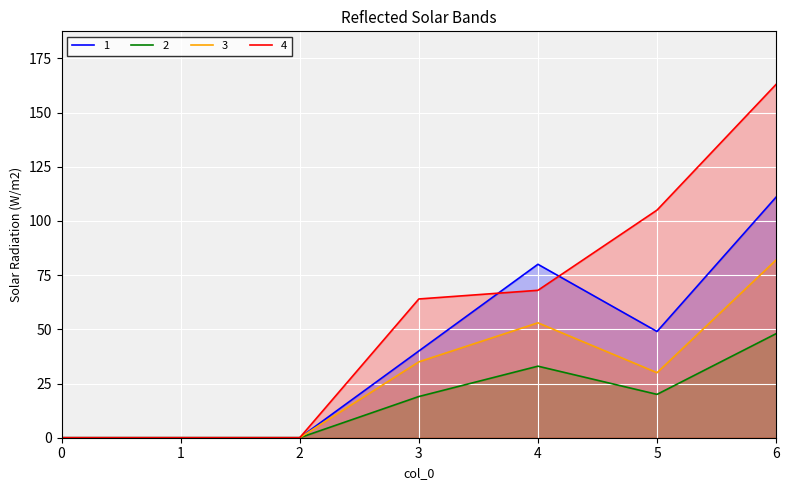

At 3, list the series in order from smallest to largest.

2, 3, 1, 4